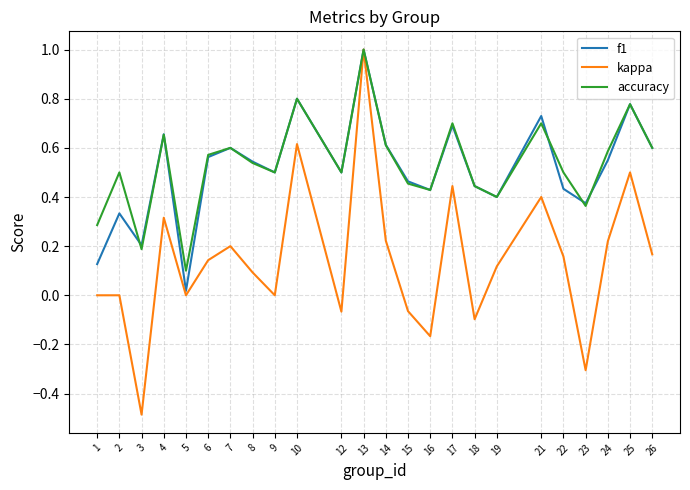

Which series has the largest range (max minus min)?

kappa